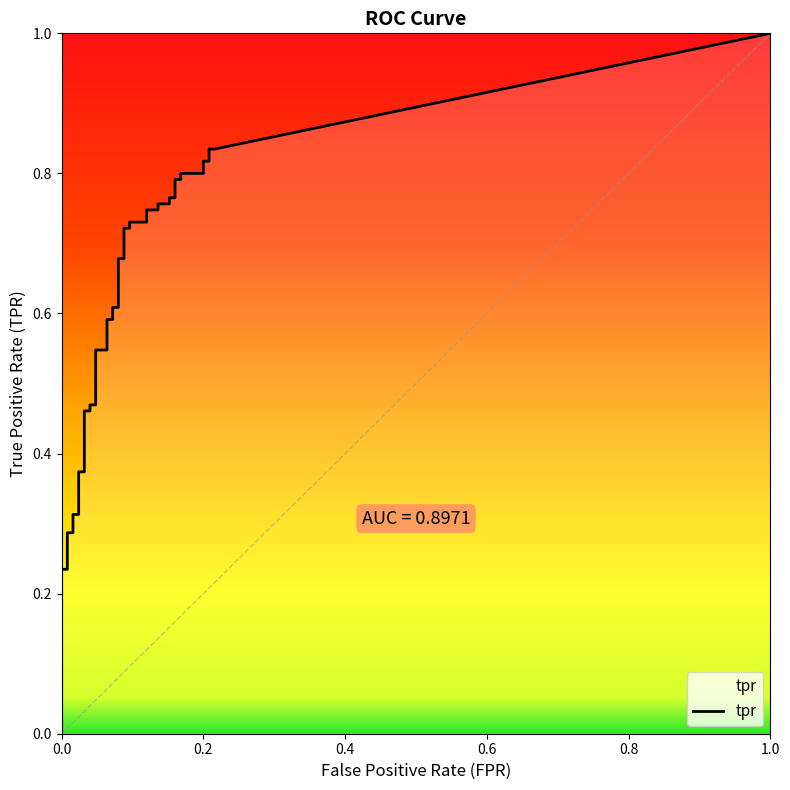

What is the label of the 13th point from the right?

27